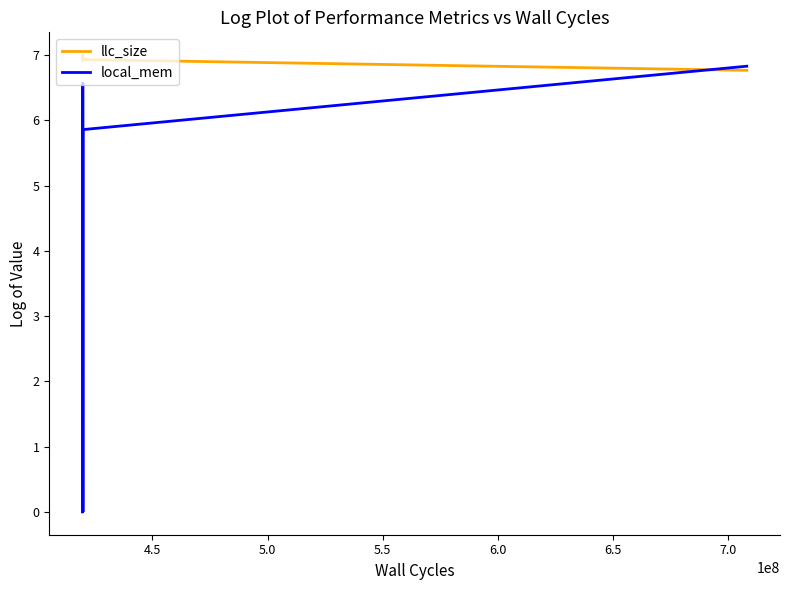

True or false: local_mem and llc_size intersect in this chart.

True